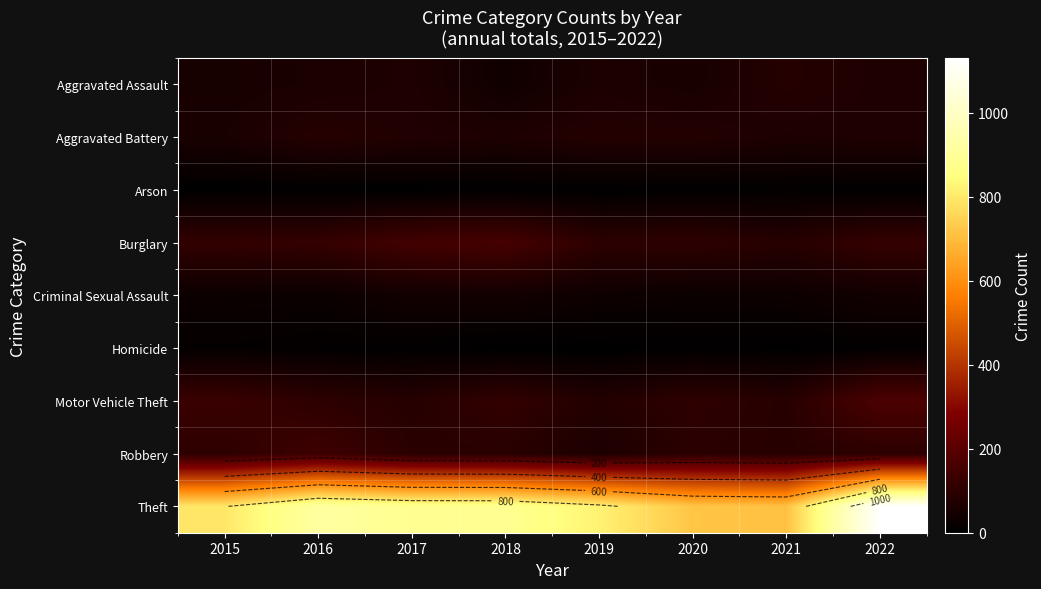

What is the total value across all series at 2022?

1703